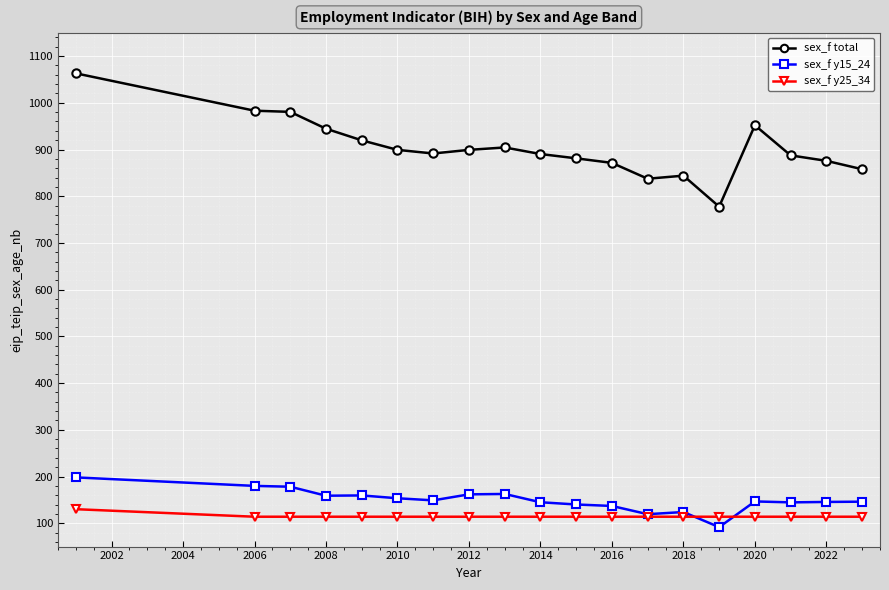

Which series has the largest range (max minus min)?

sex_f total